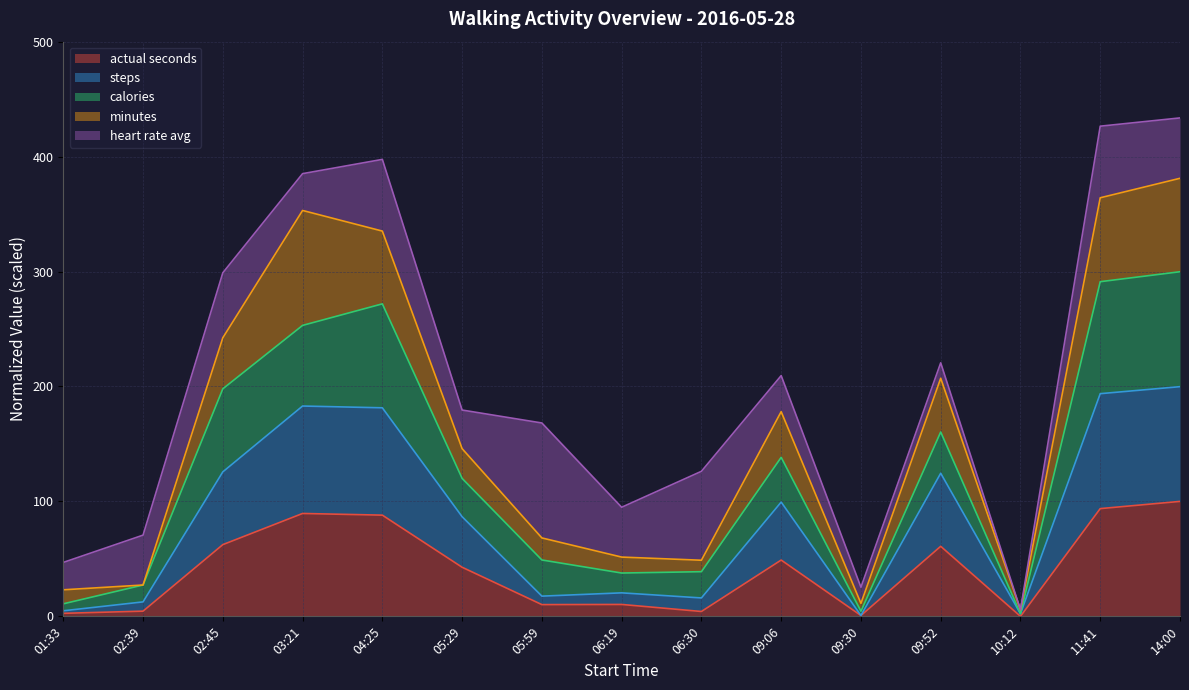

True or false: actual seconds has more than 2 interior local peaks.

True